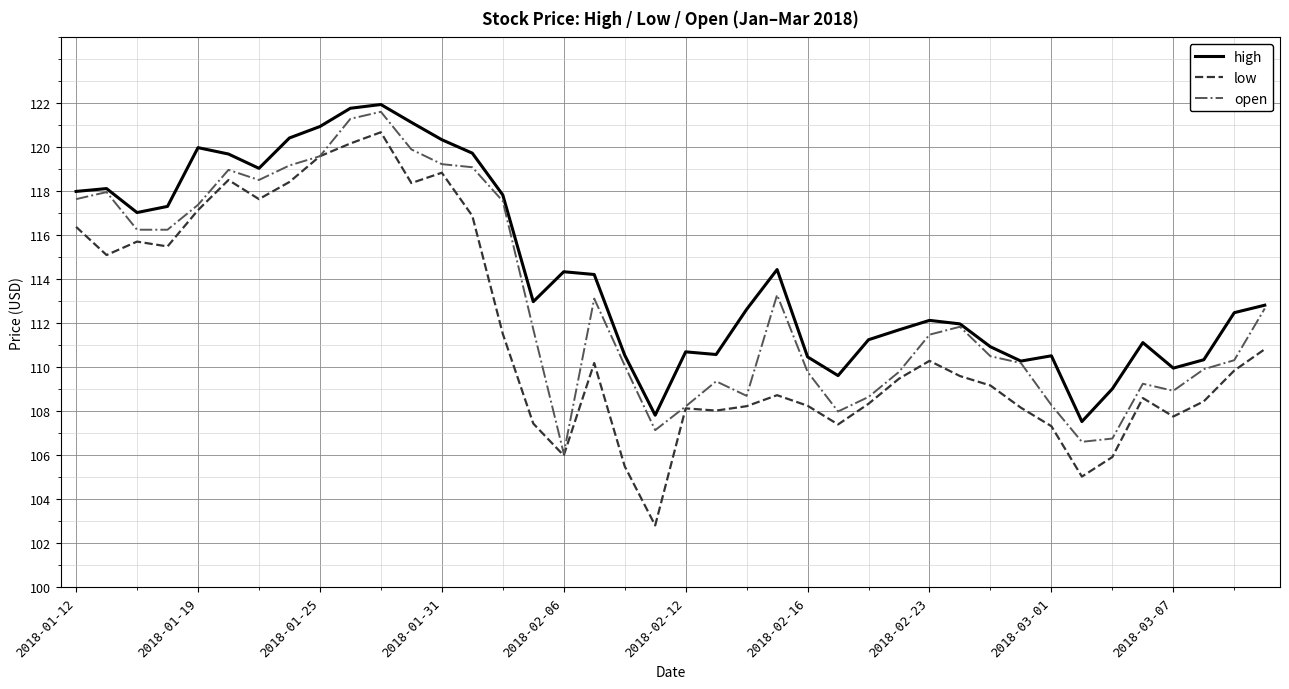

Which series has the largest total across all categories?

high